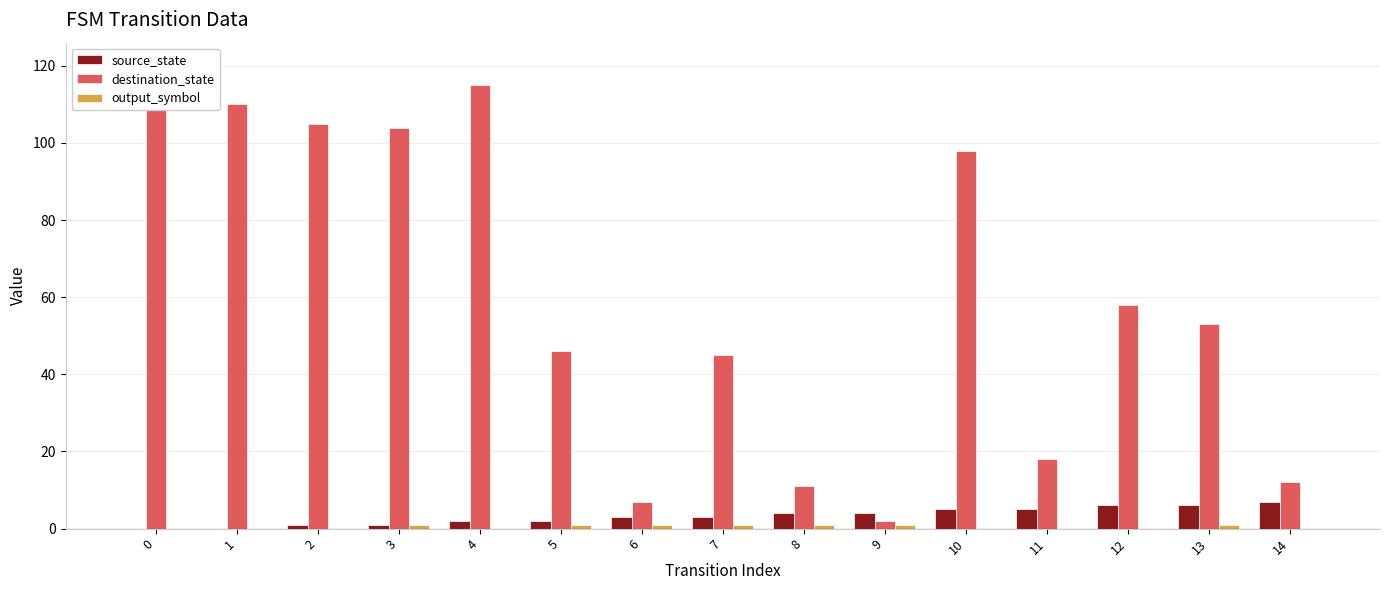

Does the chart contain any negative values?

No